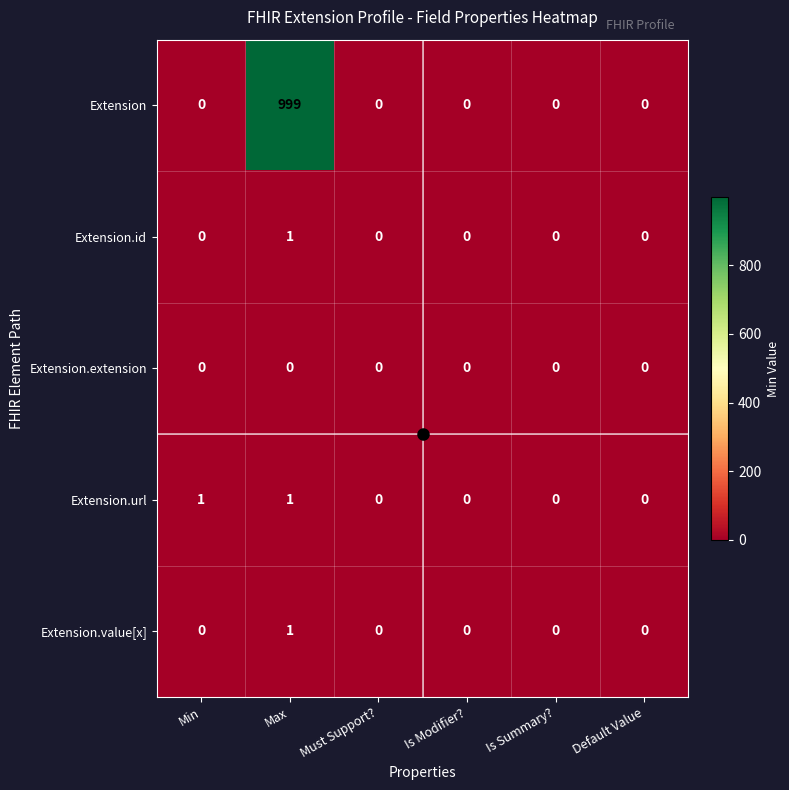

At which label does Extension.id reach its peak?

Max